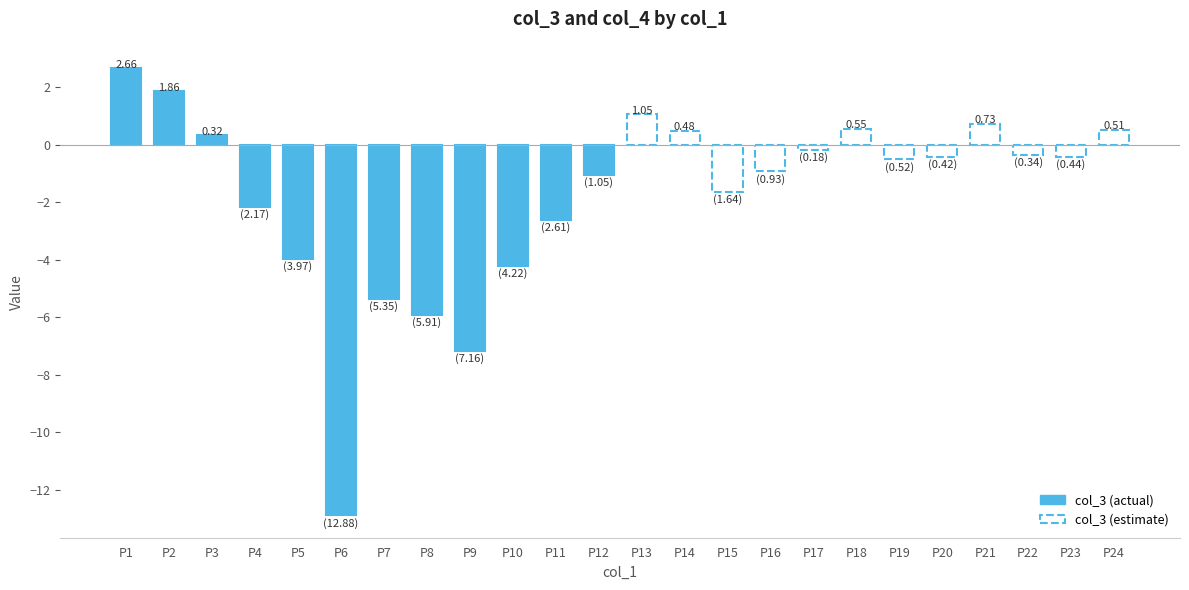

What are all the series names shown in the legend?

col_3 (actual), col_3 (estimate)